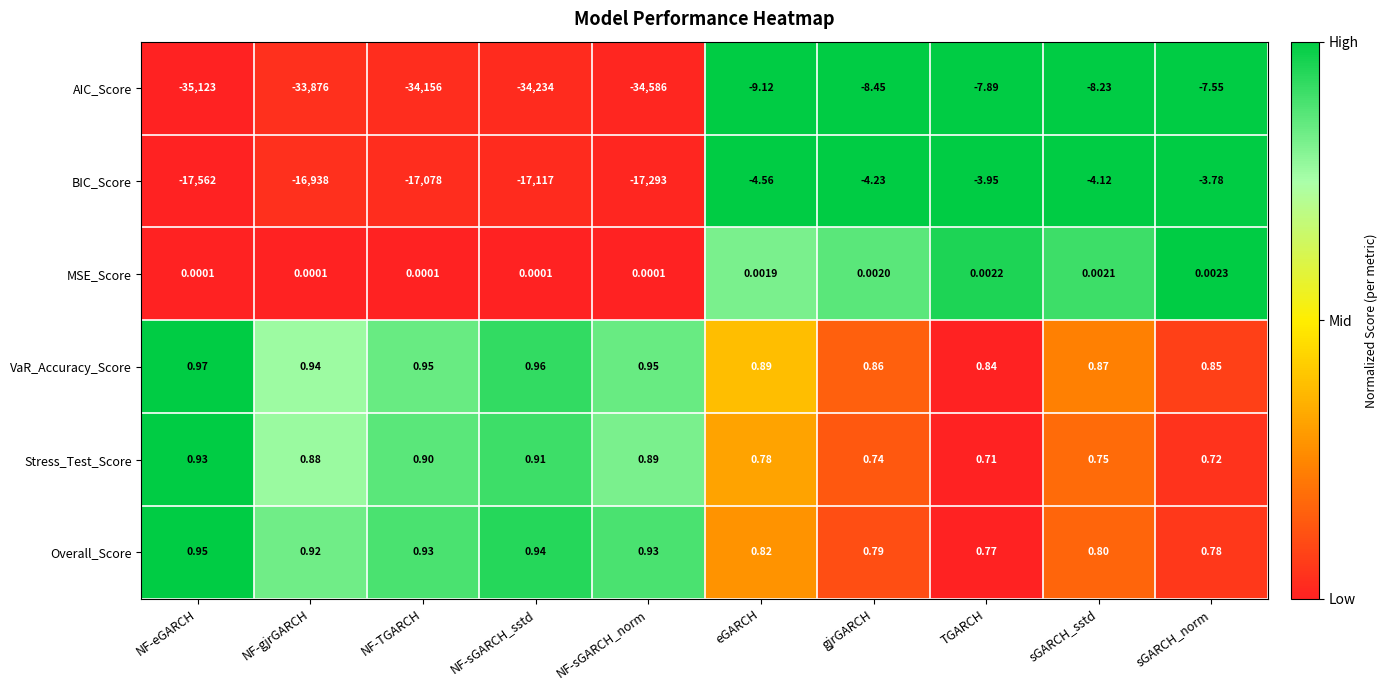

At which label does BIC_Score reach its peak?

sGARCH_norm